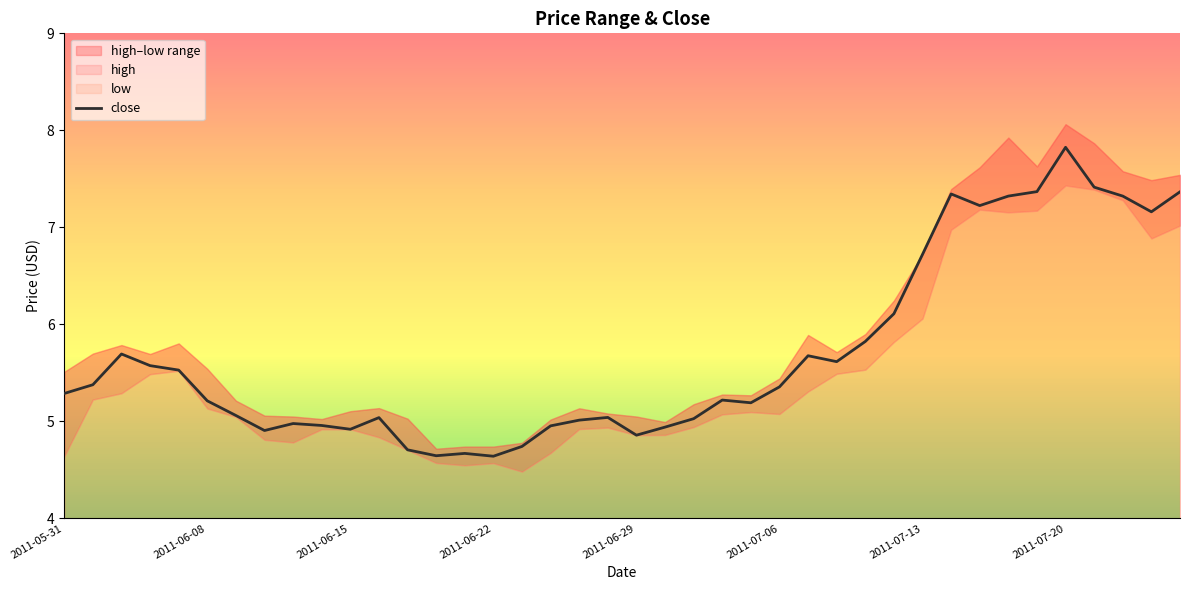

At which label does the data first exceed 5?

2011-05-31